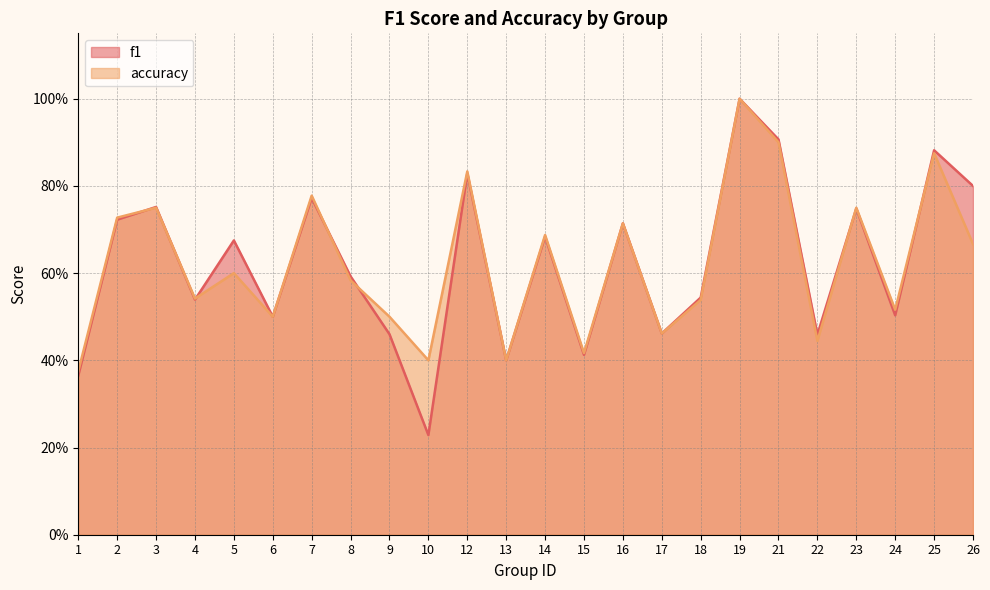

What is the difference between the maximum and second lowest values in the f1 series?

0.6